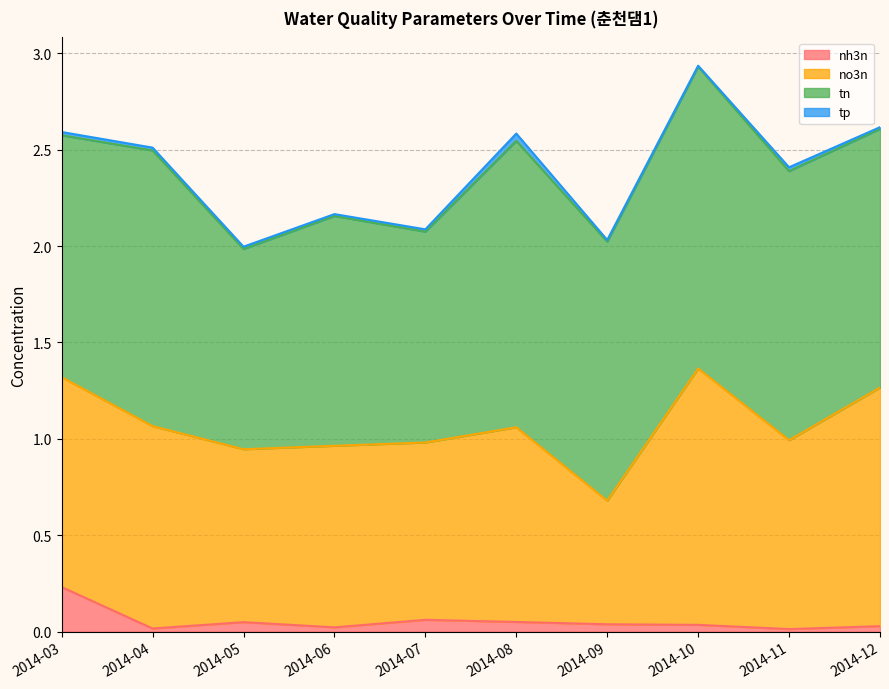

Which series has the widest spread of values?

no3n